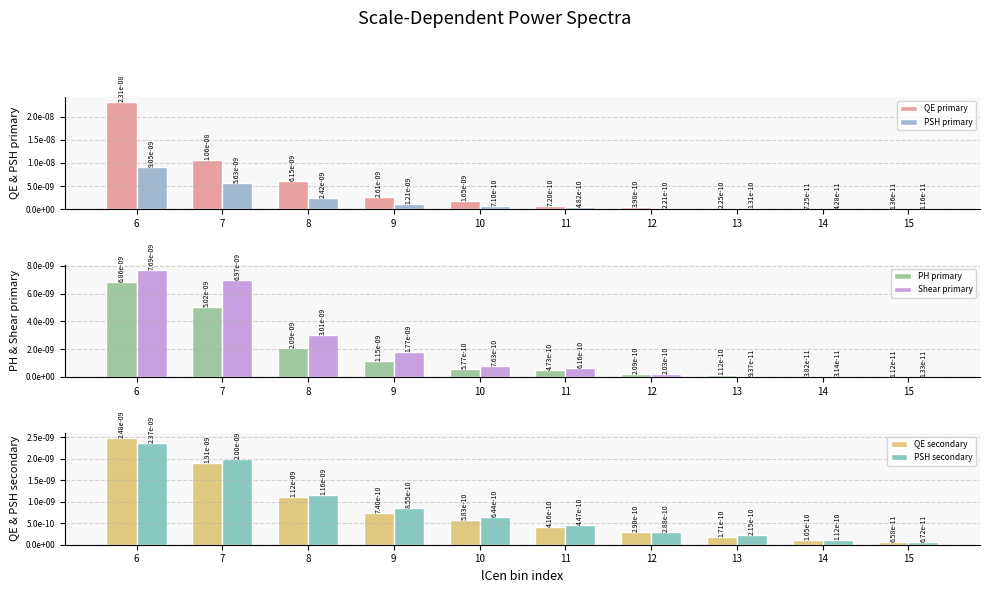

Is it true that QE primary equals 0.0 at 14?

True